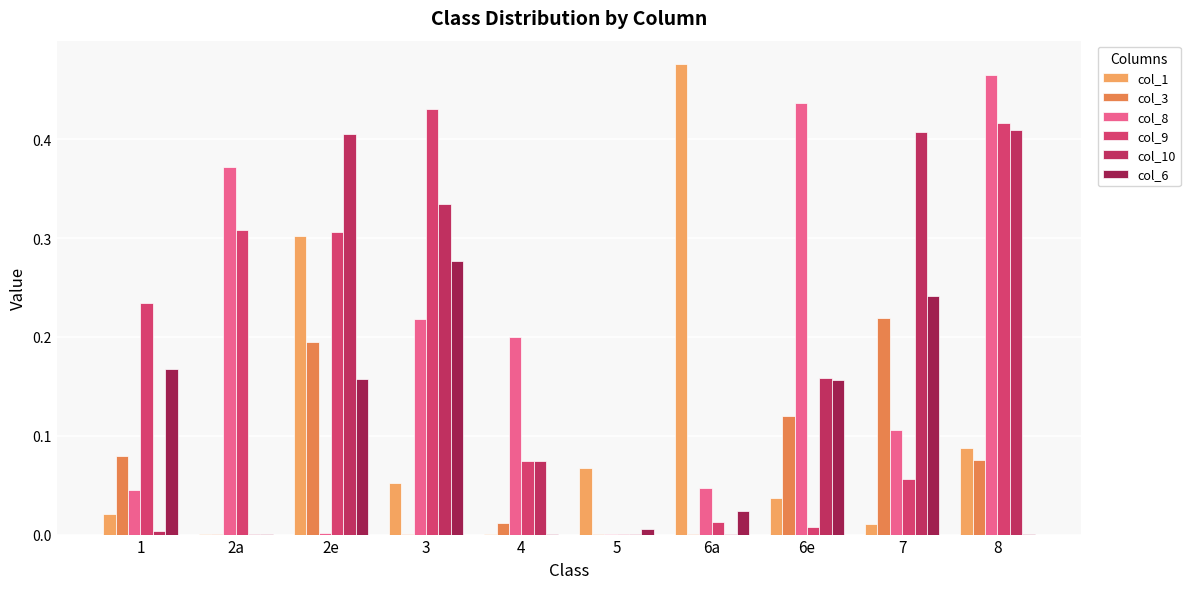

What is the sum of the col_3 values at 5 and 1?

0.1